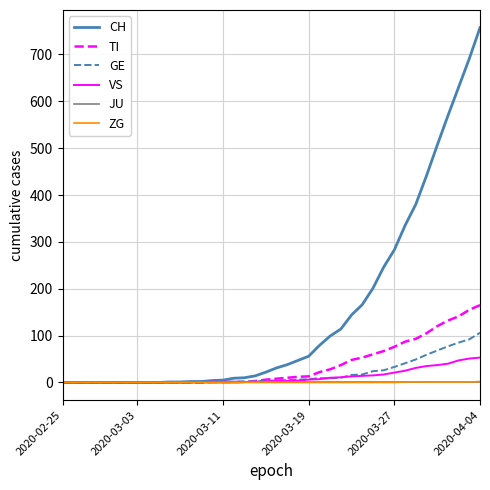

Which series has the widest spread of values?

CH